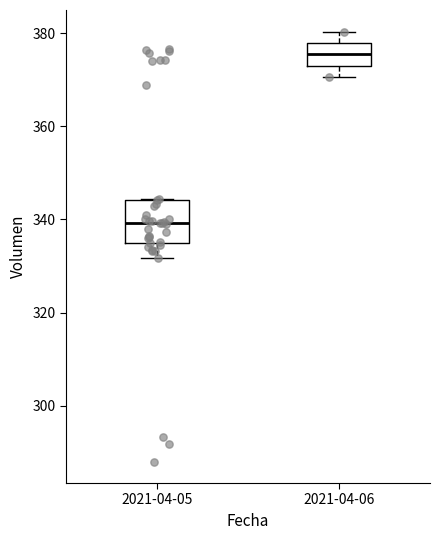

Where does the median line of the box for 2021-04-06 sit on the y-axis? The values are not printed on the chart, so give them approximately, as read against the axis.

376